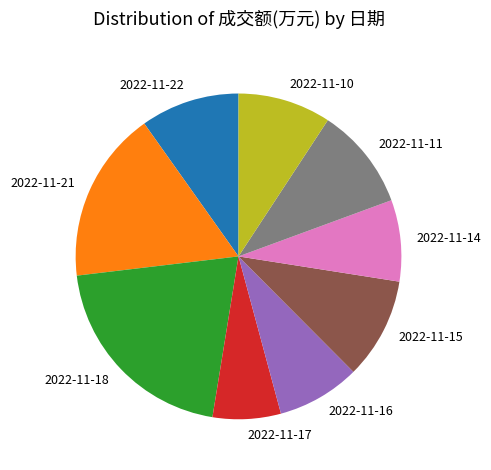

True or false: 2022-11-22 accounts for 10% of the total.

True